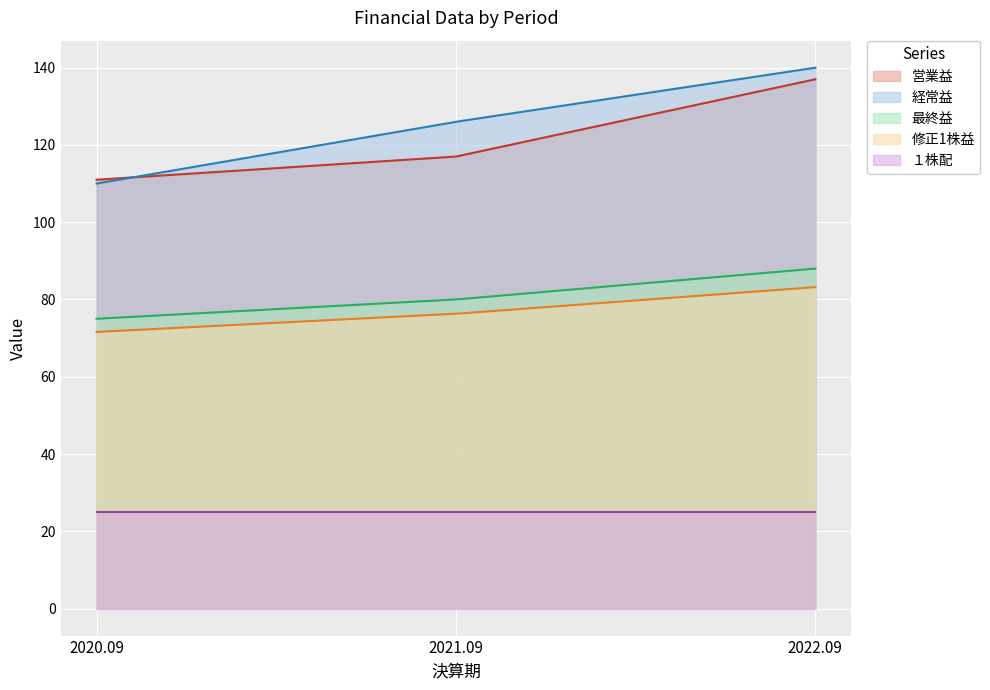

The 営業益 series shows 193.3 at 2022.09. True or false?

False